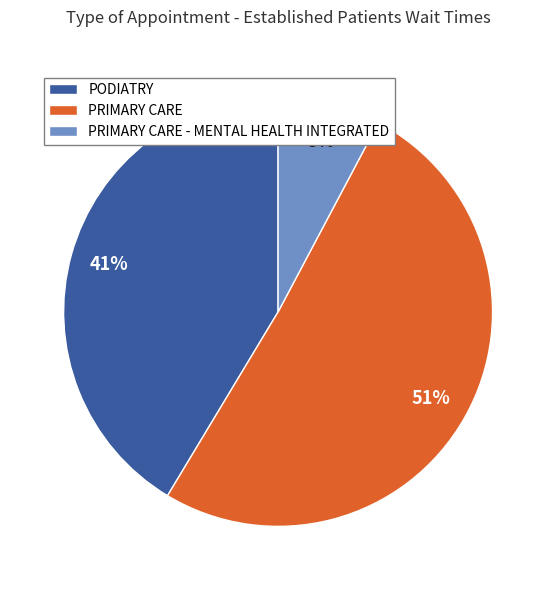

Which has a higher value, PODIATRY or PRIMARY CARE?

PRIMARY CARE